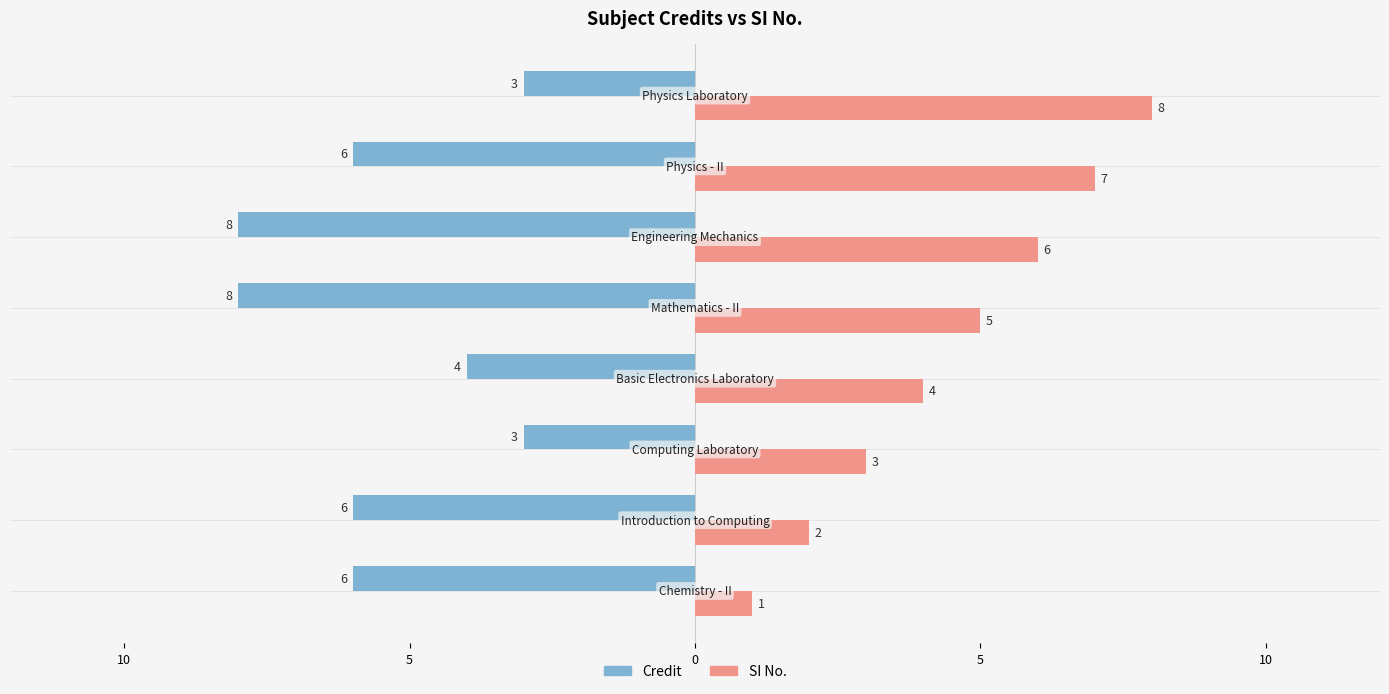

What are all the series names shown in the legend?

Credit, SI No.